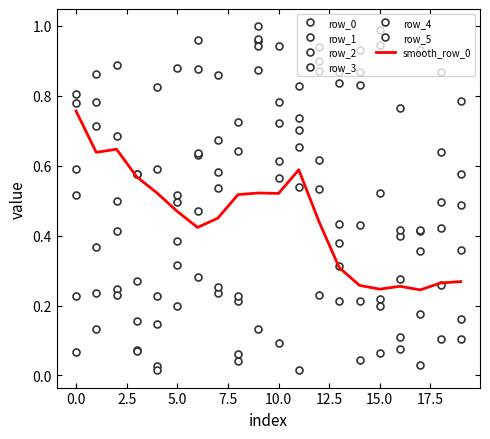

At which category does row_2 reach its first local valley?

1